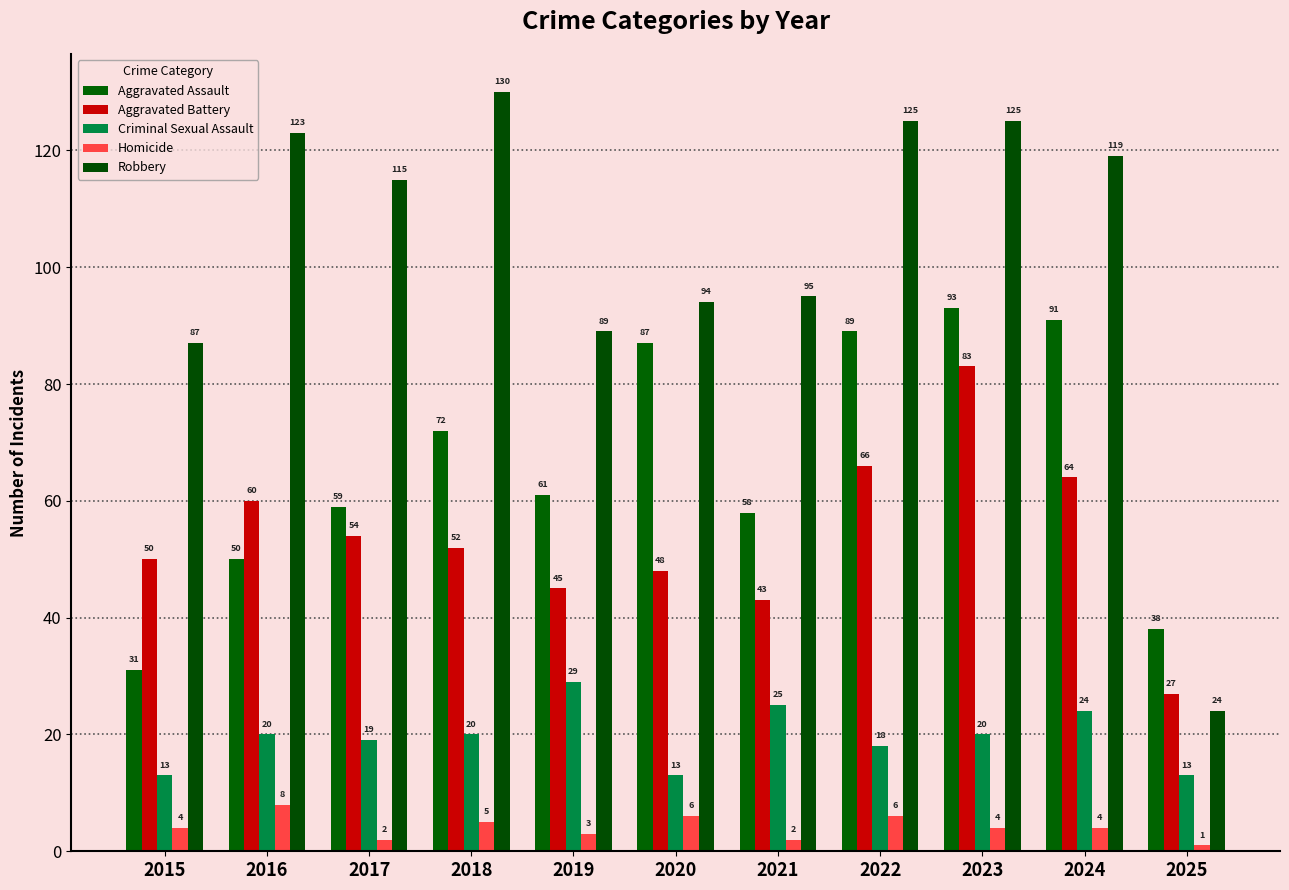

Between 2018 and 2022, which is larger?

2022